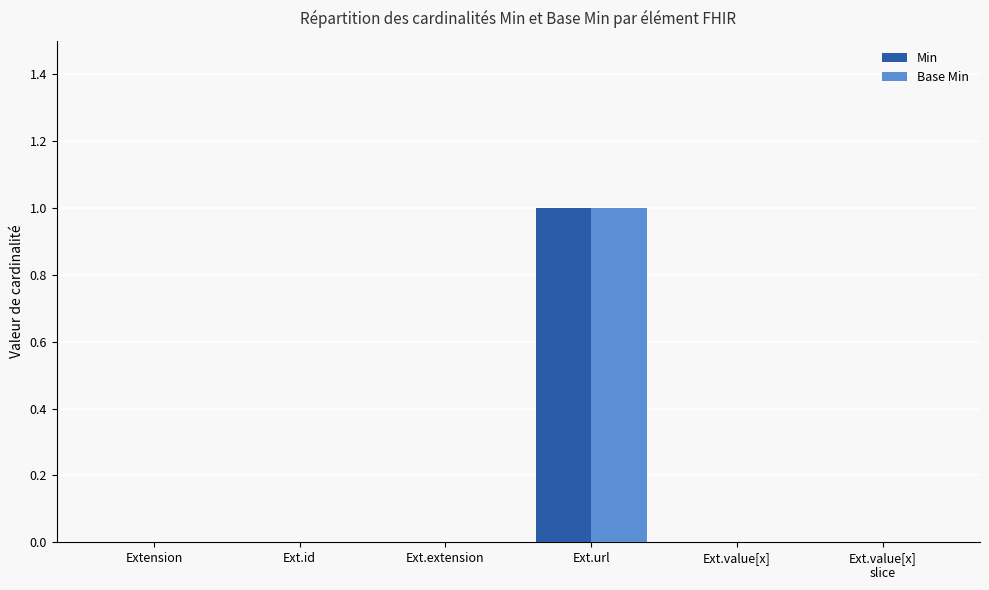

At which category is the sum across all series the highest?

Ext.url